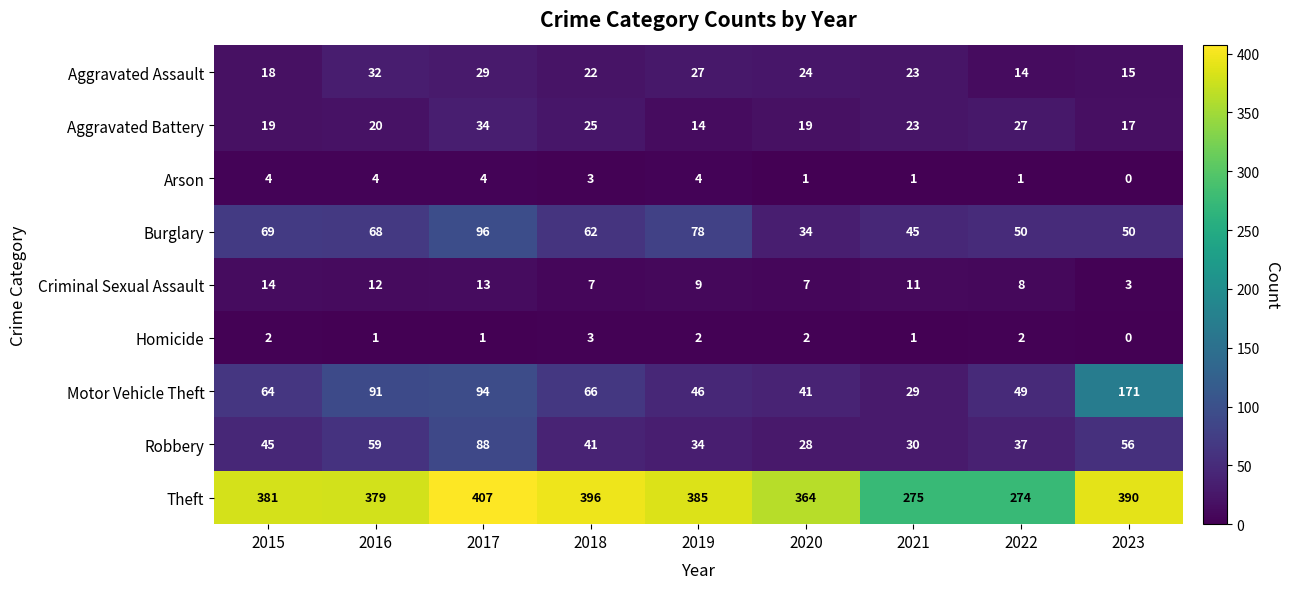

At which label does Criminal Sexual Assault first exceed 9?

2015